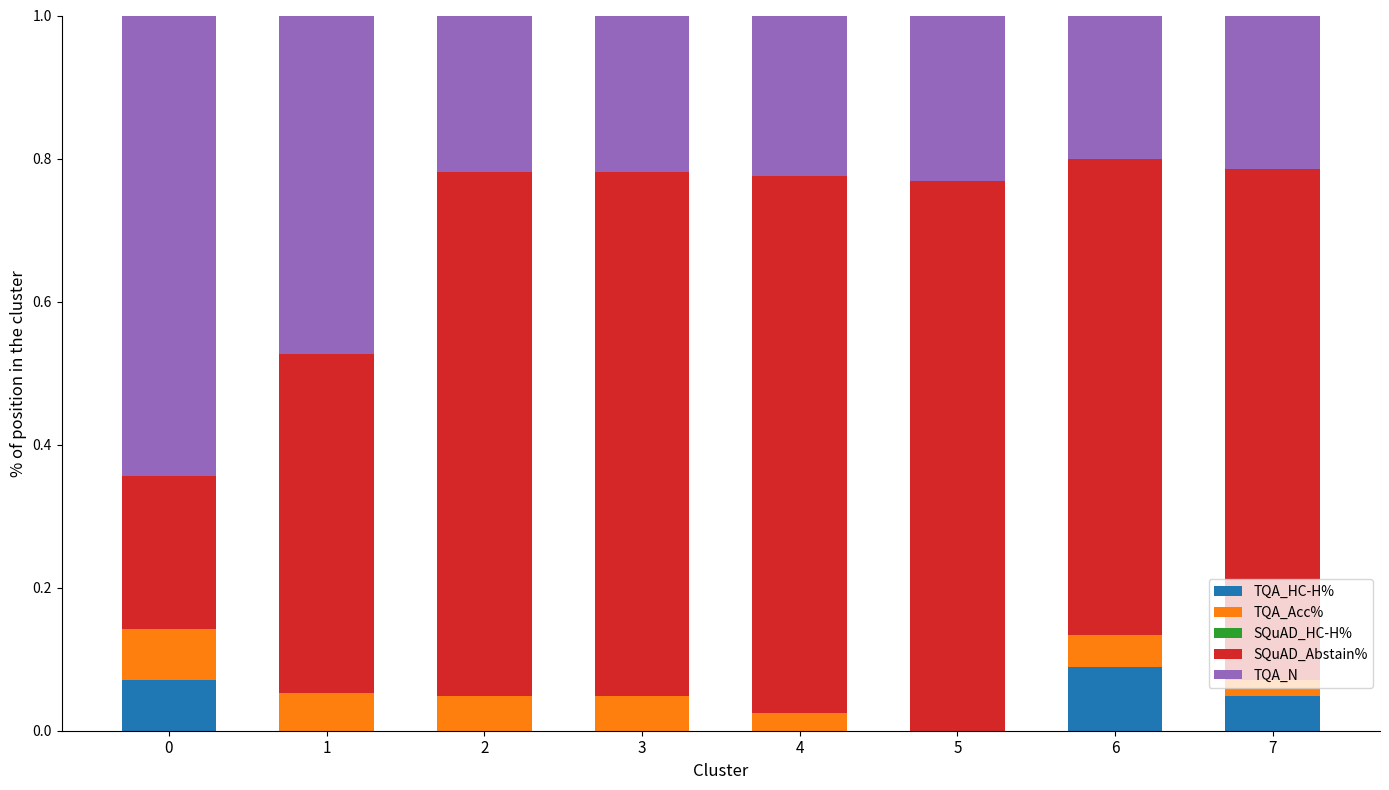

Is it true that TQA_HC-H% equals 0.1 at 7?

False